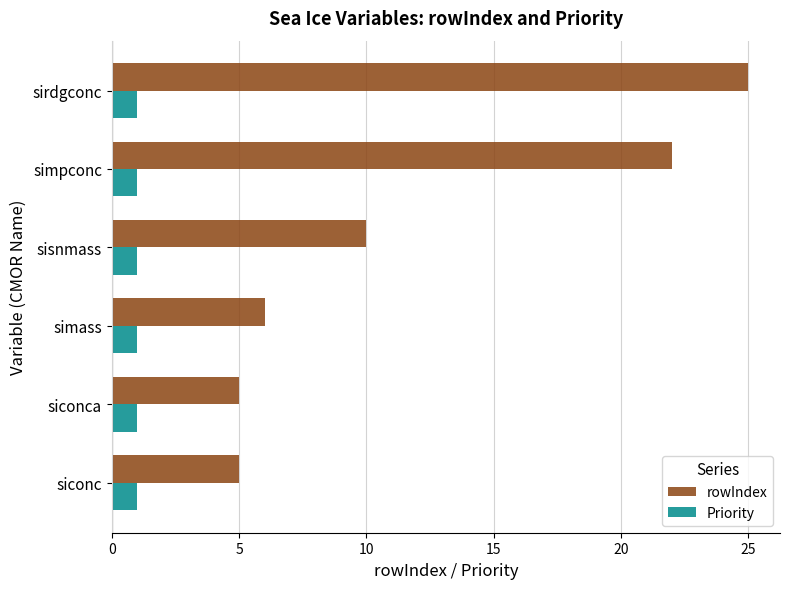

True or false: rowIndex has a value of 5 at siconca.

True